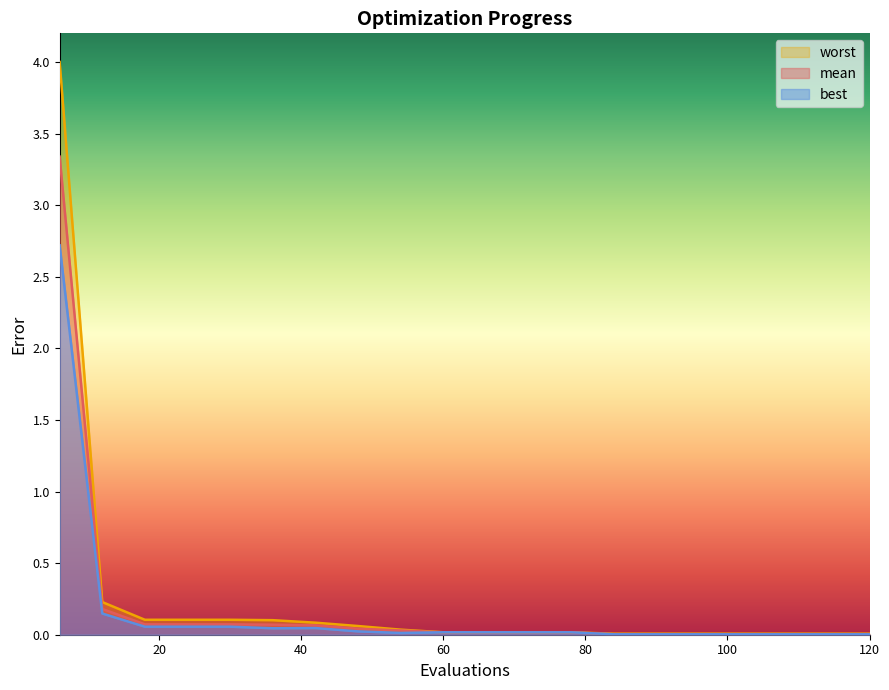

What is the value of the best point at the 5th from the left?

0.1